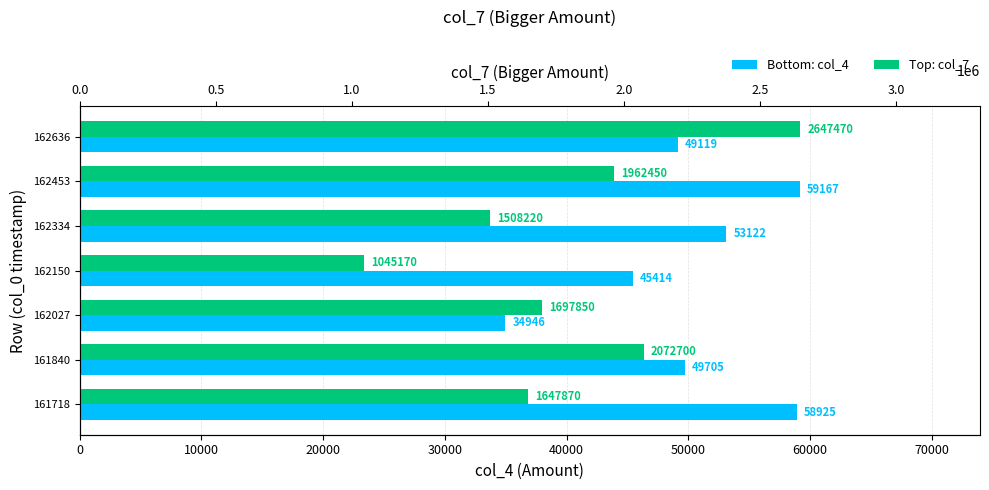

List the series in order of their overall mean, highest first.

col_7, col_4